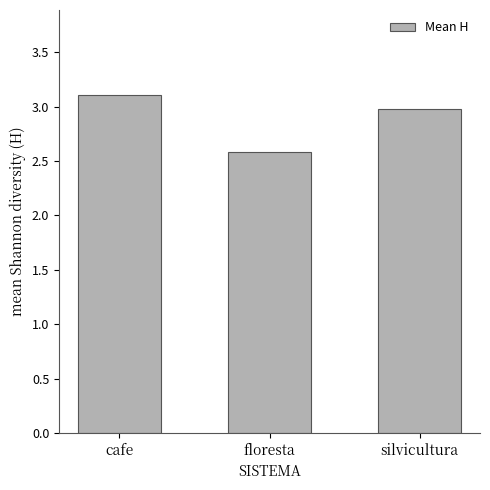

Reading left to right, extract all data points from this chart.

3.1	2.6	3.0